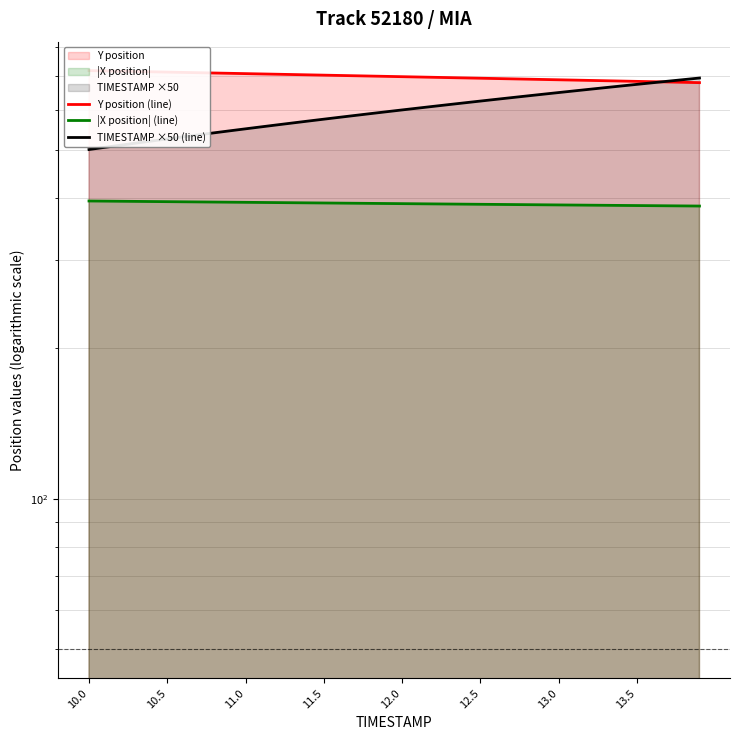

What is the label of the 5th point from the left?

12.0